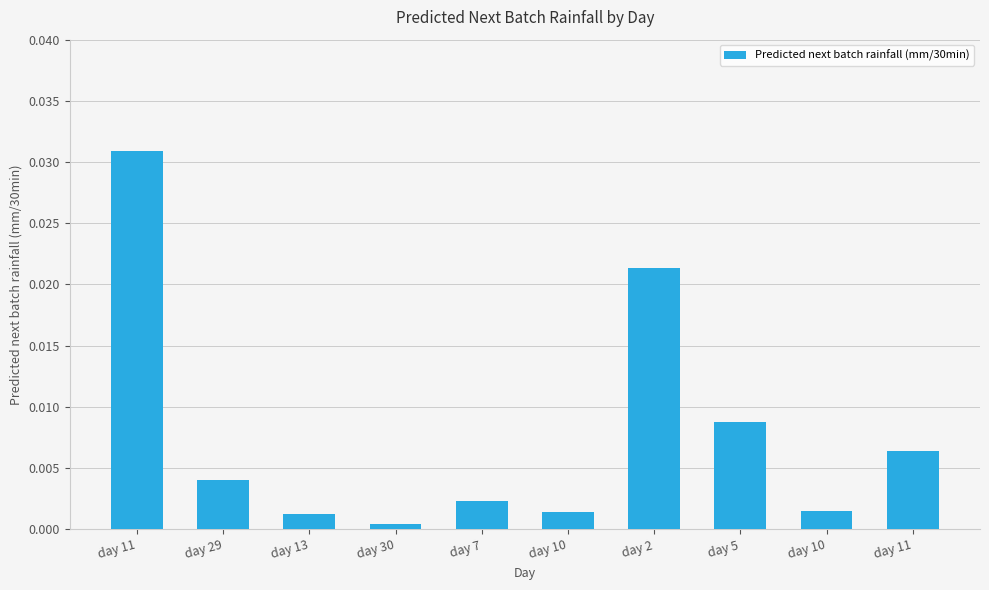

How many series are shown in this chart?

1